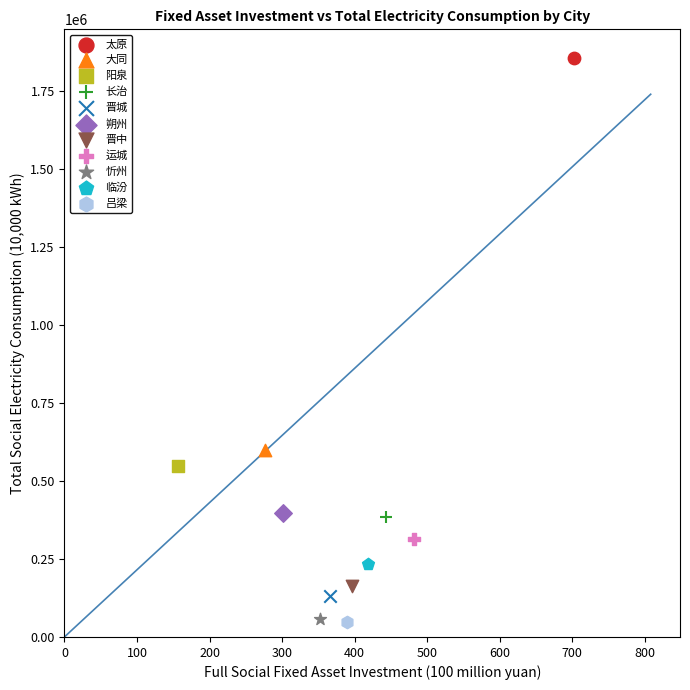

Which series contains the highest Y value?

太原